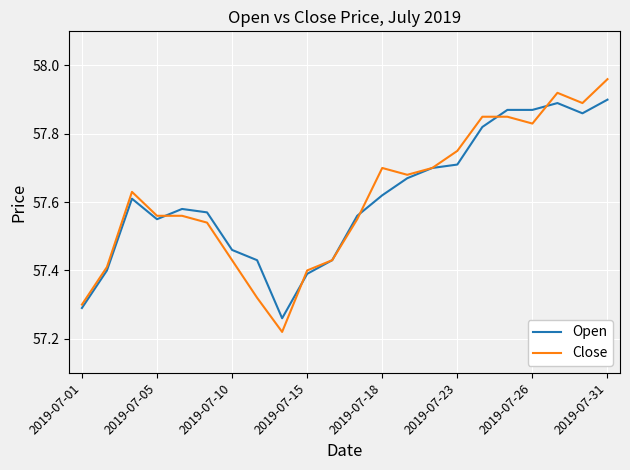

What are all the series names shown in the legend?

Open, Close